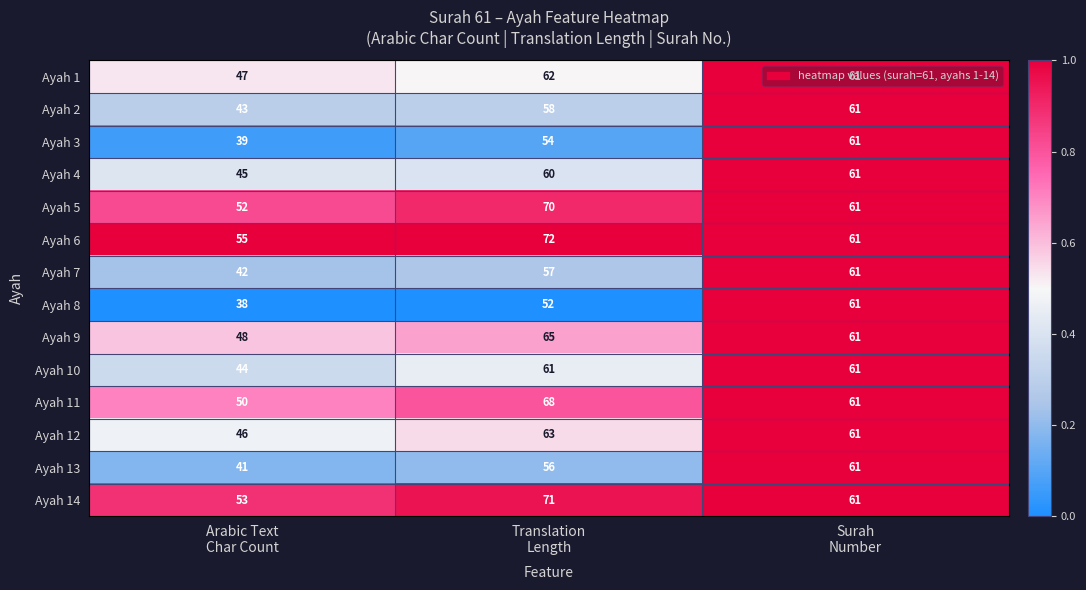

How many series are shown in this chart?

14